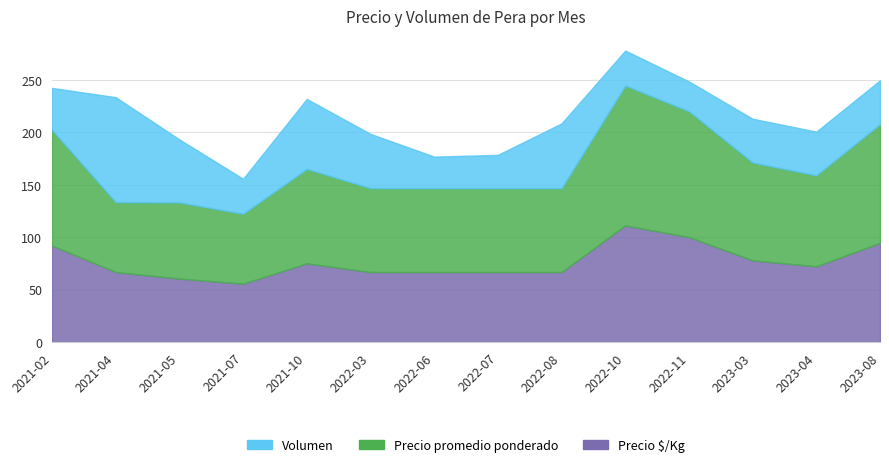

Rank the categories by Precio $/Kg value from lowest to highest.

2021-07, 2021-05, 2021-04, 2022-03, 2022-06, 2022-07, 2022-08, 2023-04, 2021-10, 2023-03, 2021-02, 2023-08, 2022-11, 2022-10